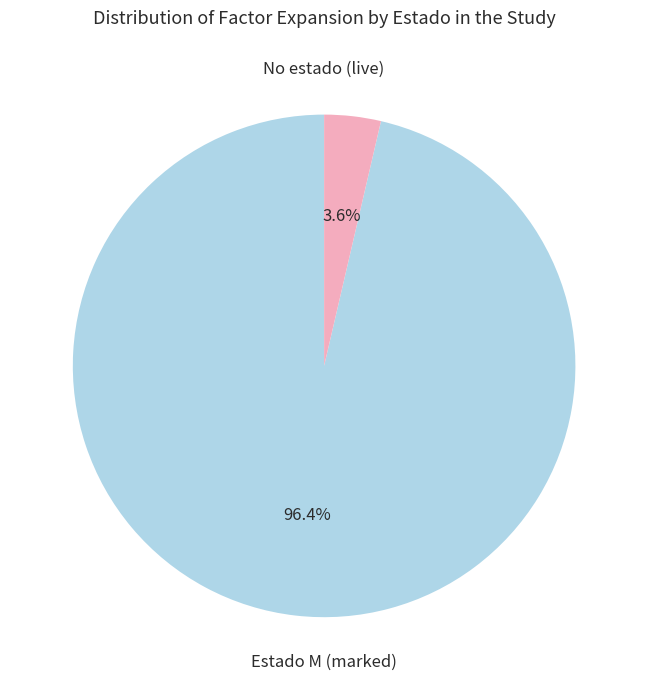

Does any single category account for the majority?

Yes